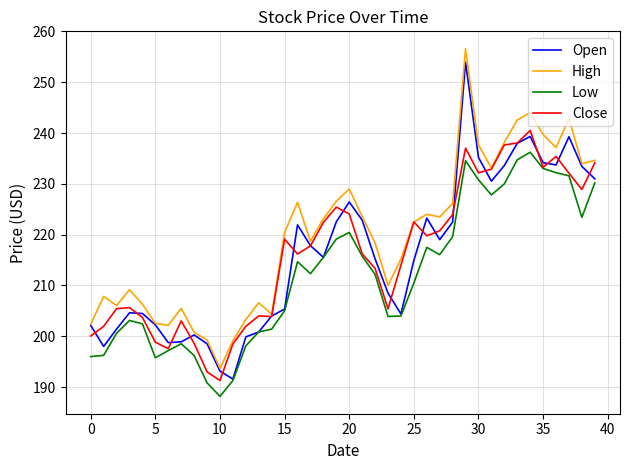

What is the smallest value displayed?

188.2